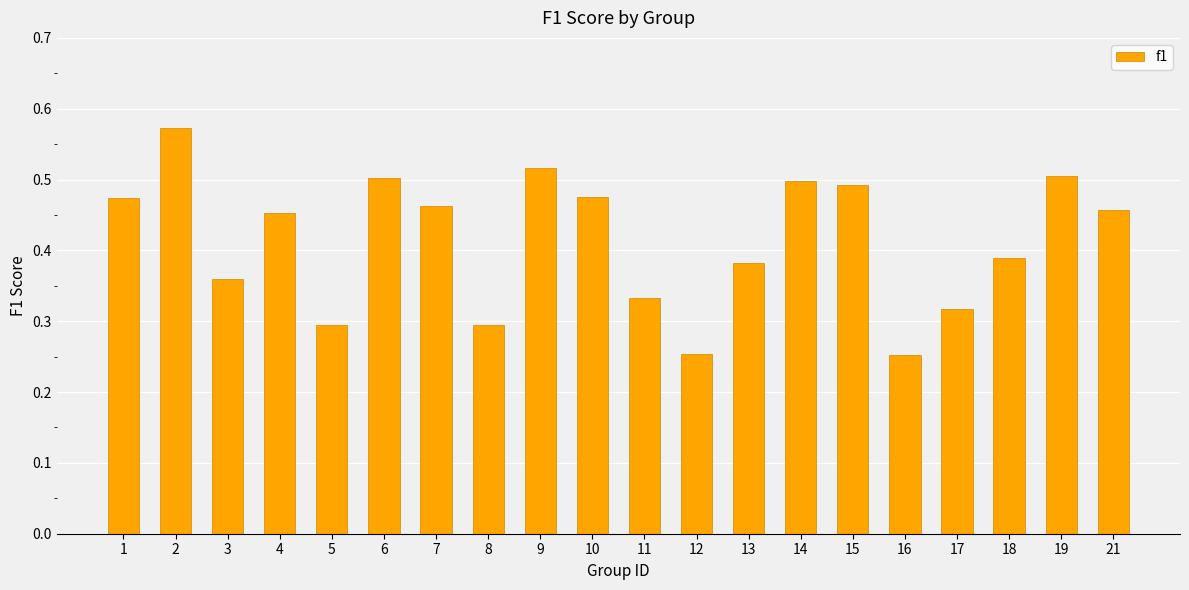

True or false: the data shows 0.5 at 6.

True